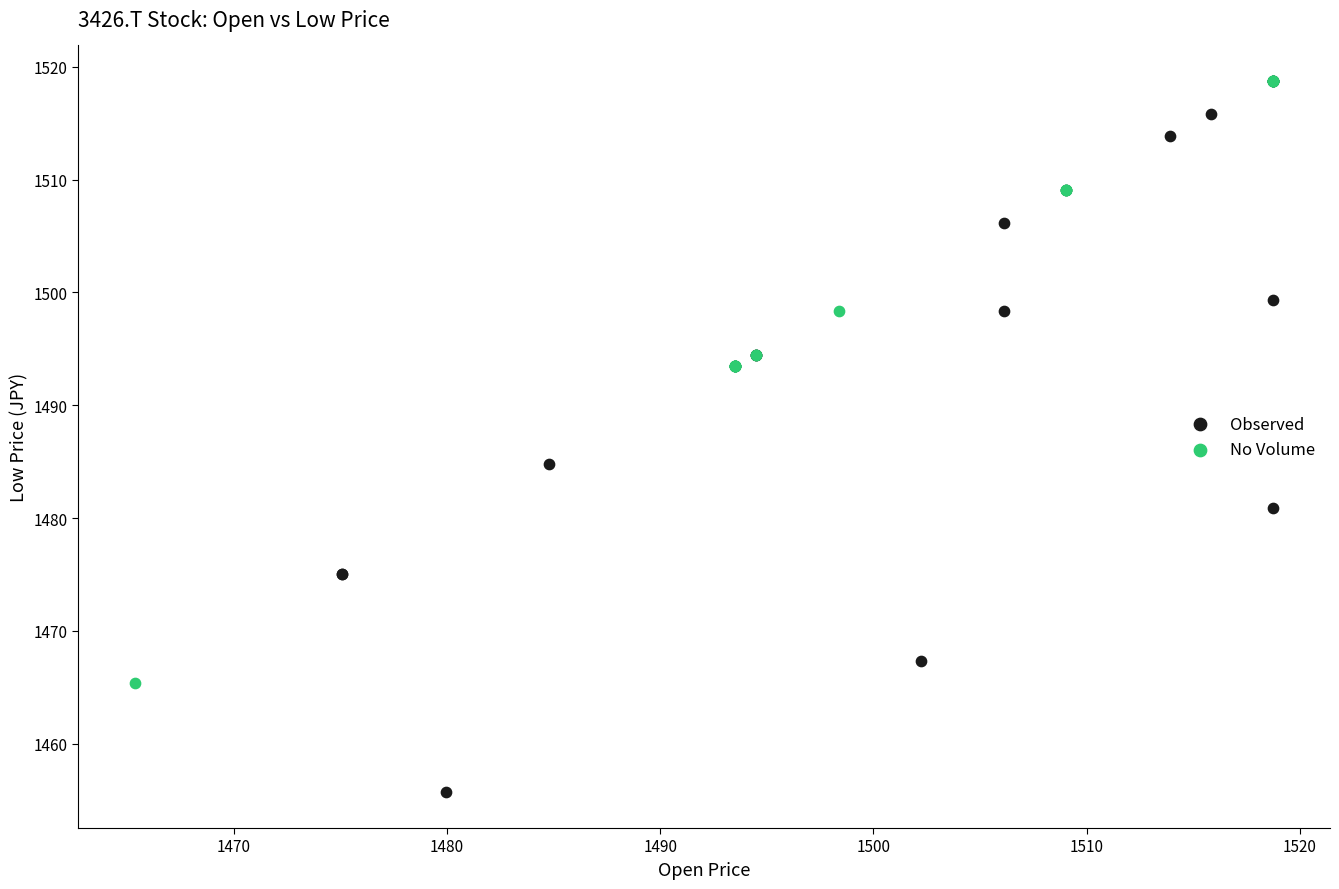

What are all the series names shown in the legend?

Observed, No Volume